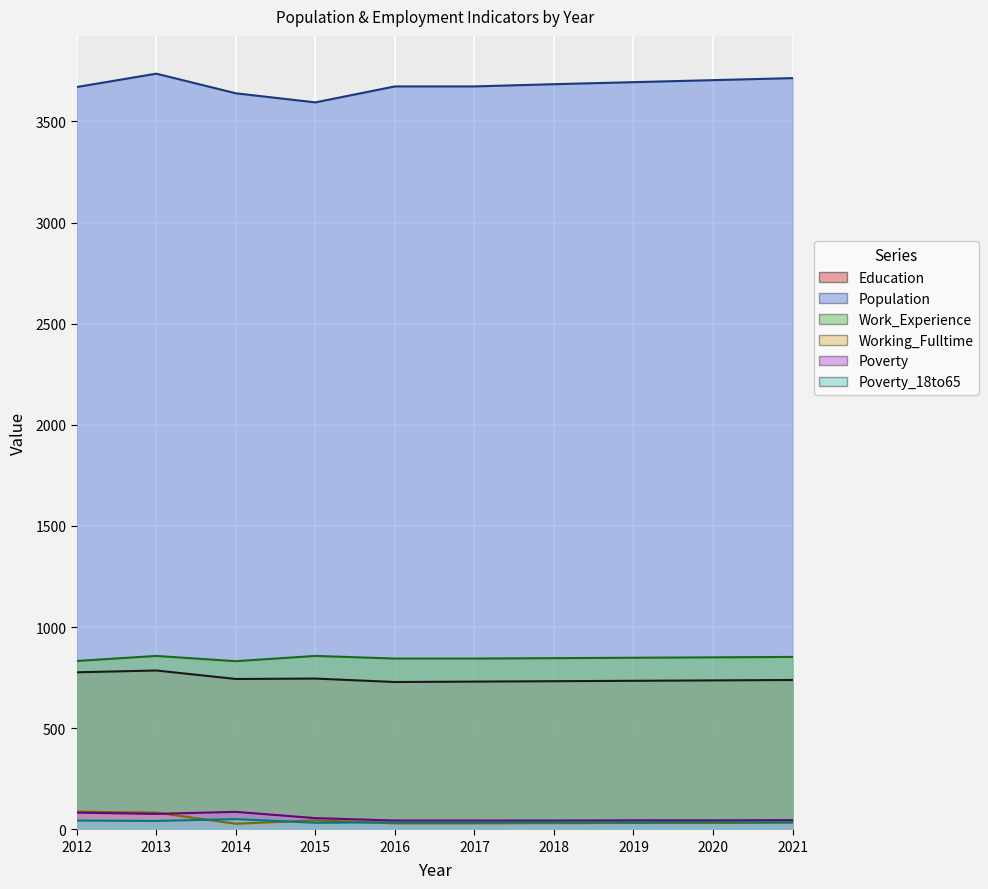

Which category has the lowest value in the Poverty_18to65 series?

2015